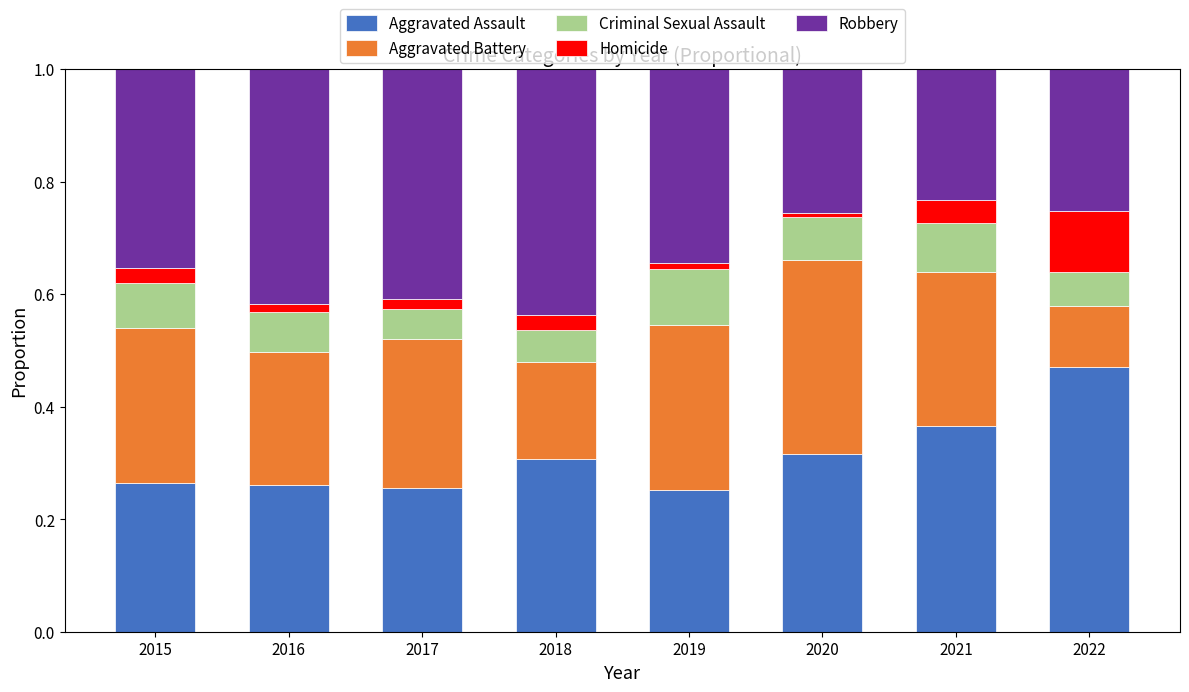

Are the bars horizontal?

No